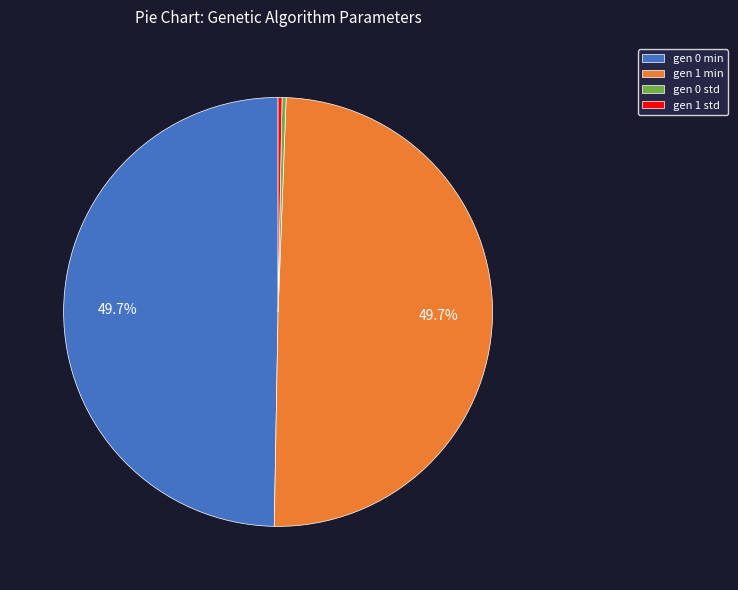

Is there a majority slice in this chart?

No